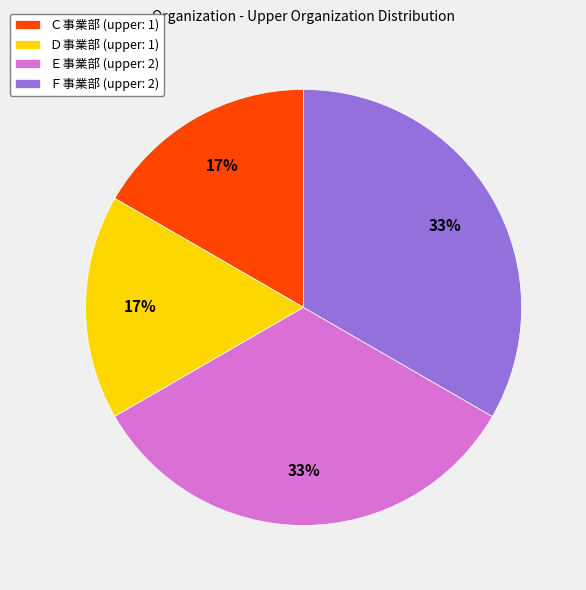

Does Ｅ事業部 account for over 50% of the chart?

No